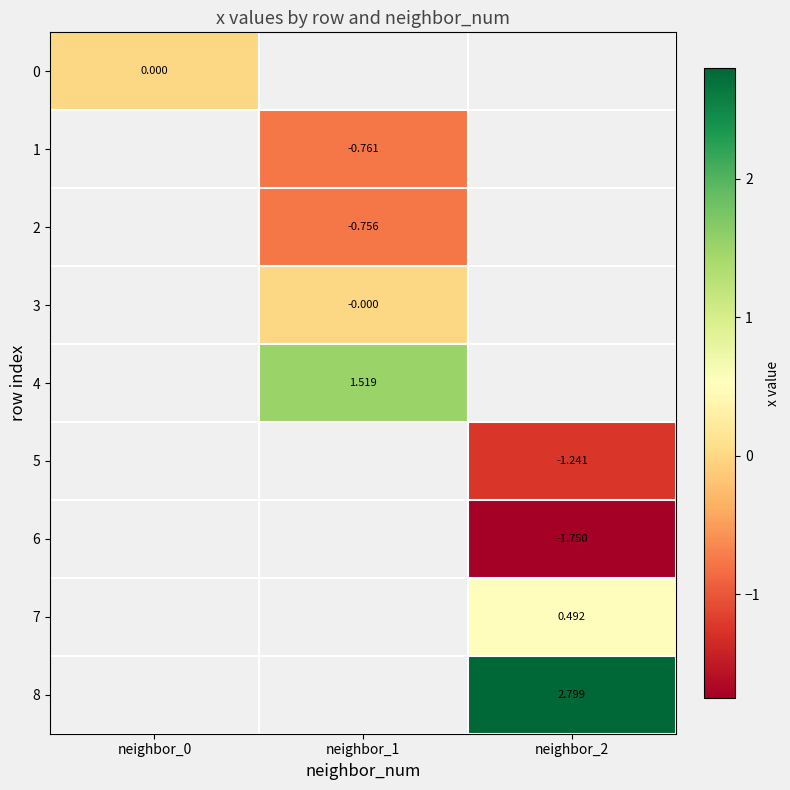

What is the maximum value shown in the chart?

2.8